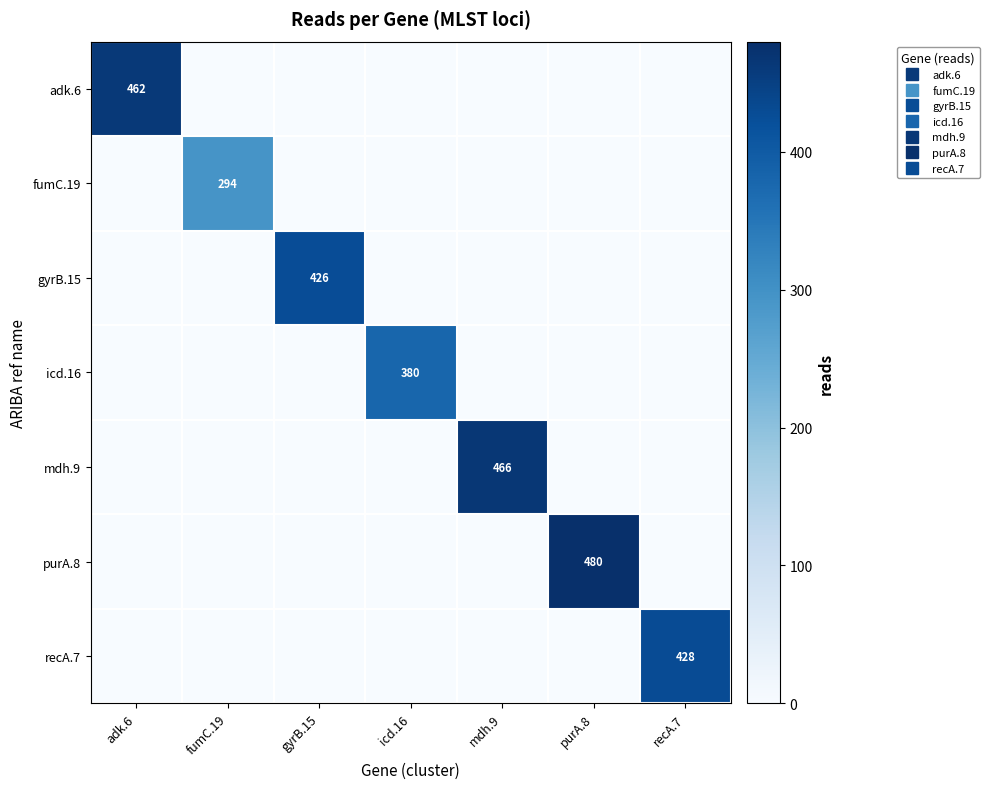

The value of fumC.19 at mdh.9 is 143. True or false?

False